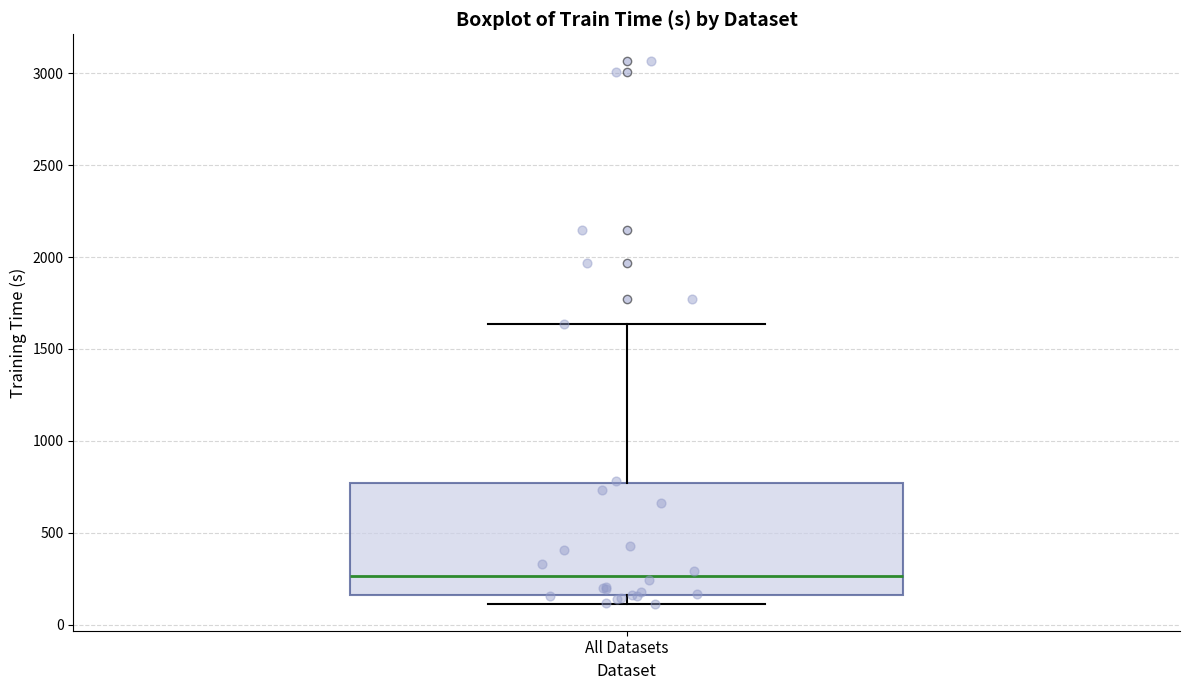

Transcribe this box plot: give where the median line is, the range the box spans, and where the two whiskers end, as read against the y-axis. The values are not printed on the chart, so give them approximately, as read against the axis.

median 250, box 150 to 750, whiskers 100 to 1650